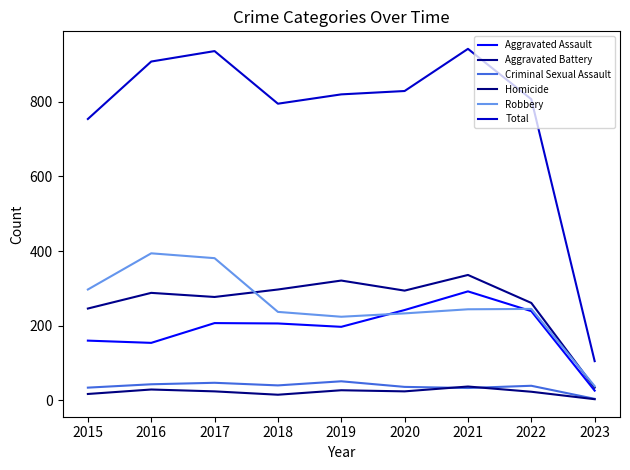

At 2015, list the series in order from largest to smallest.

Total, Robbery, Aggravated Battery, Aggravated Assault, Criminal Sexual Assault, Homicide